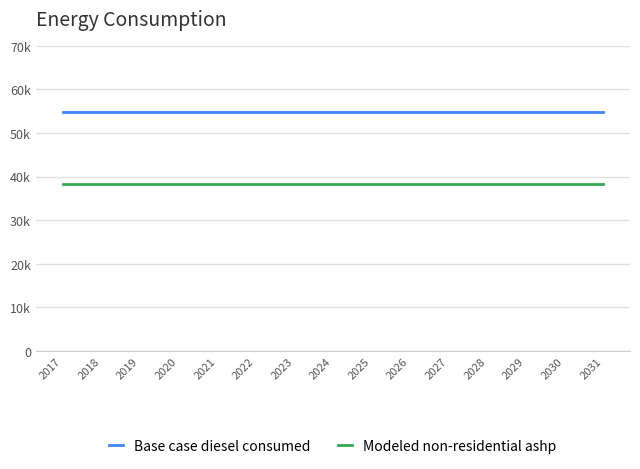

Between 2017 and 2028, which series saw the biggest shift?

Base case diesel consumed